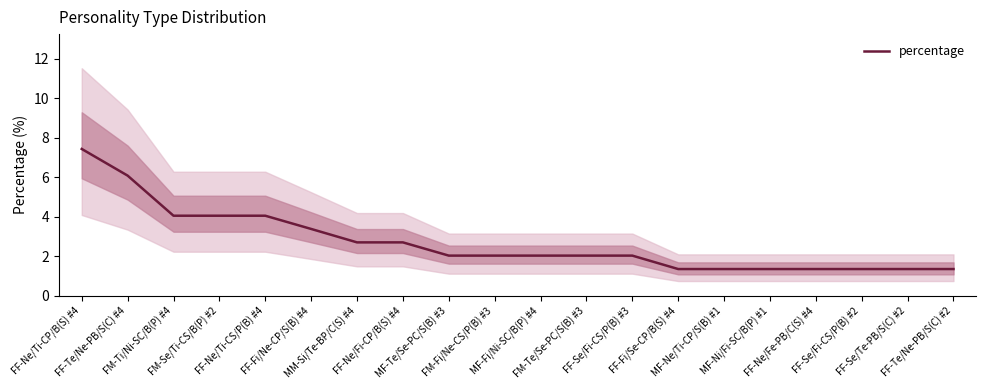

How many lines are shown in the chart?

1